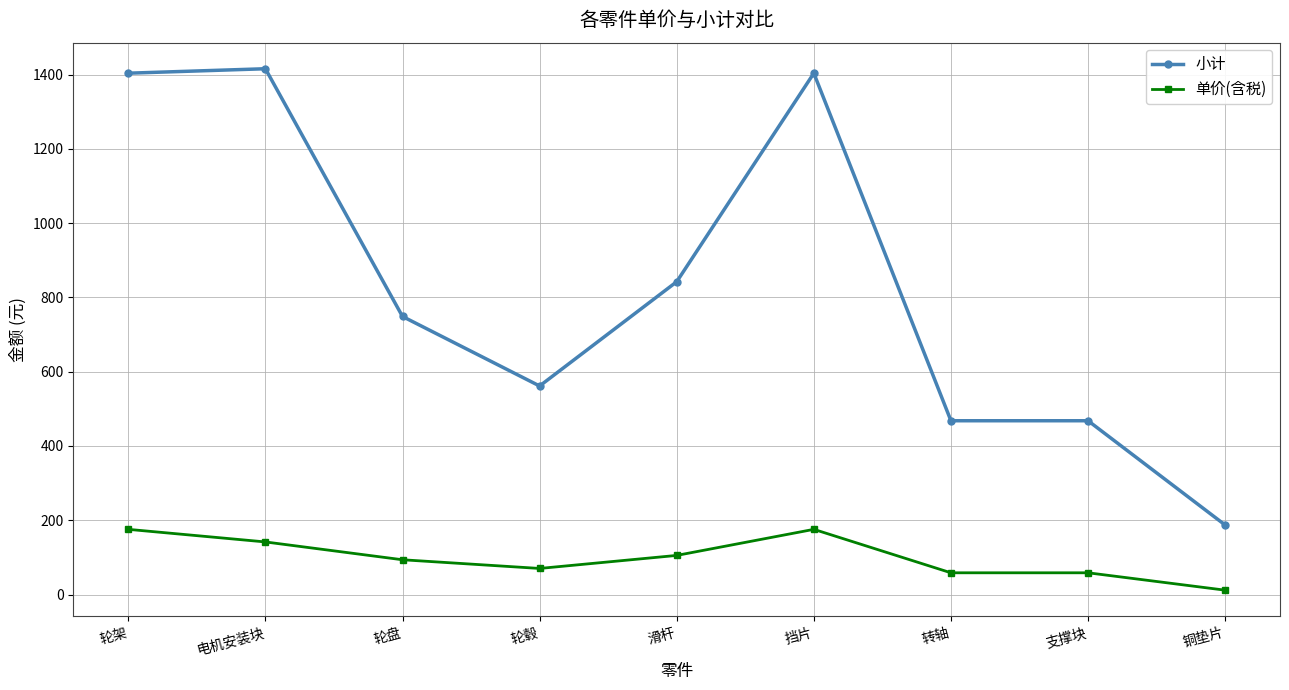

Which category has the lowest value in the 小计 series?

铜垫片